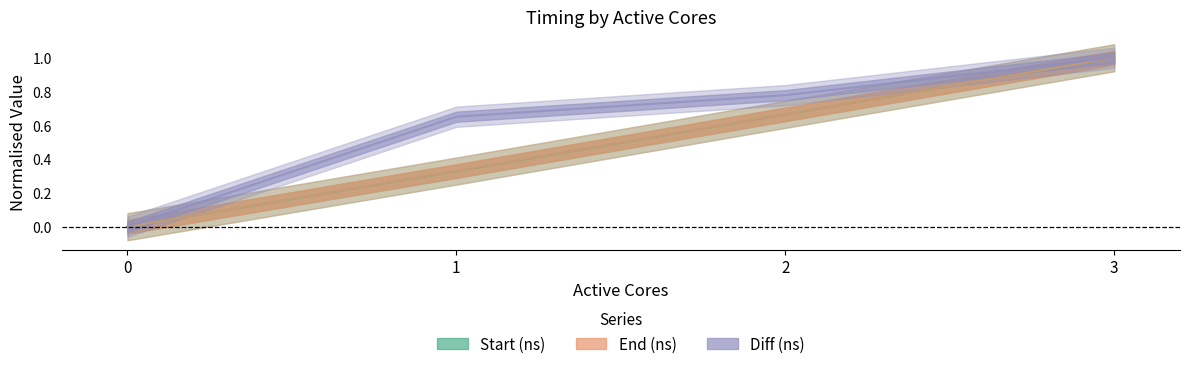

Between 0 and 3, which series saw the biggest shift?

Start (ns)